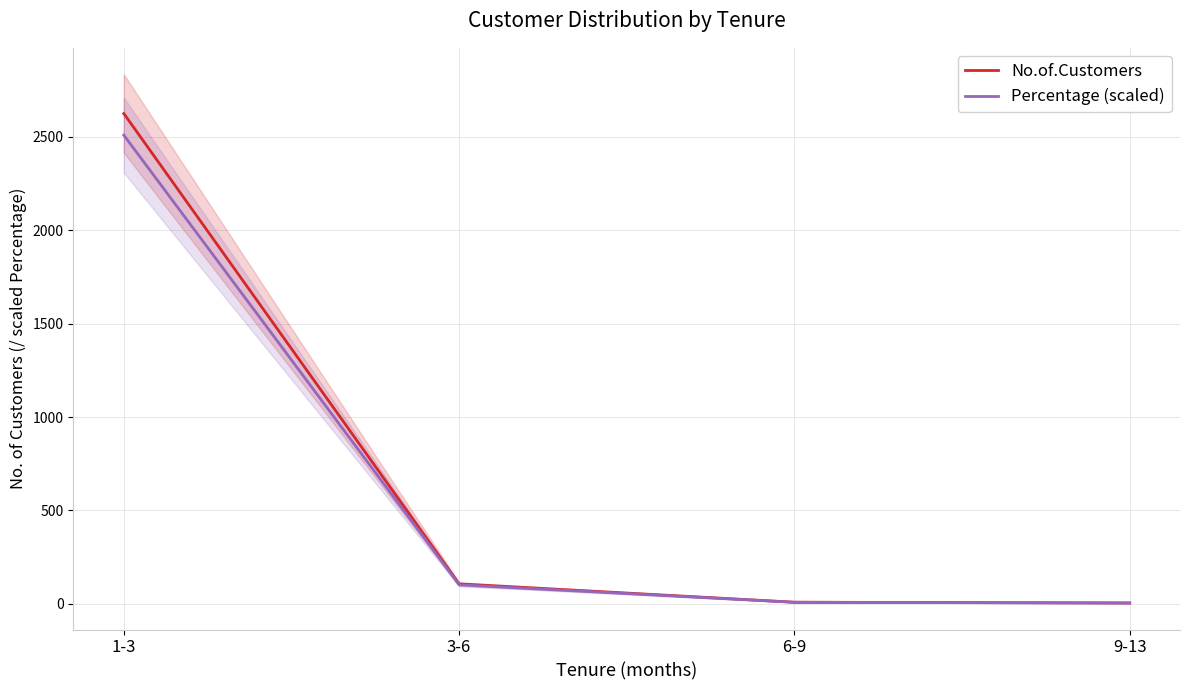

What value does the No.of.Customers series have at 1-3?

2624.0